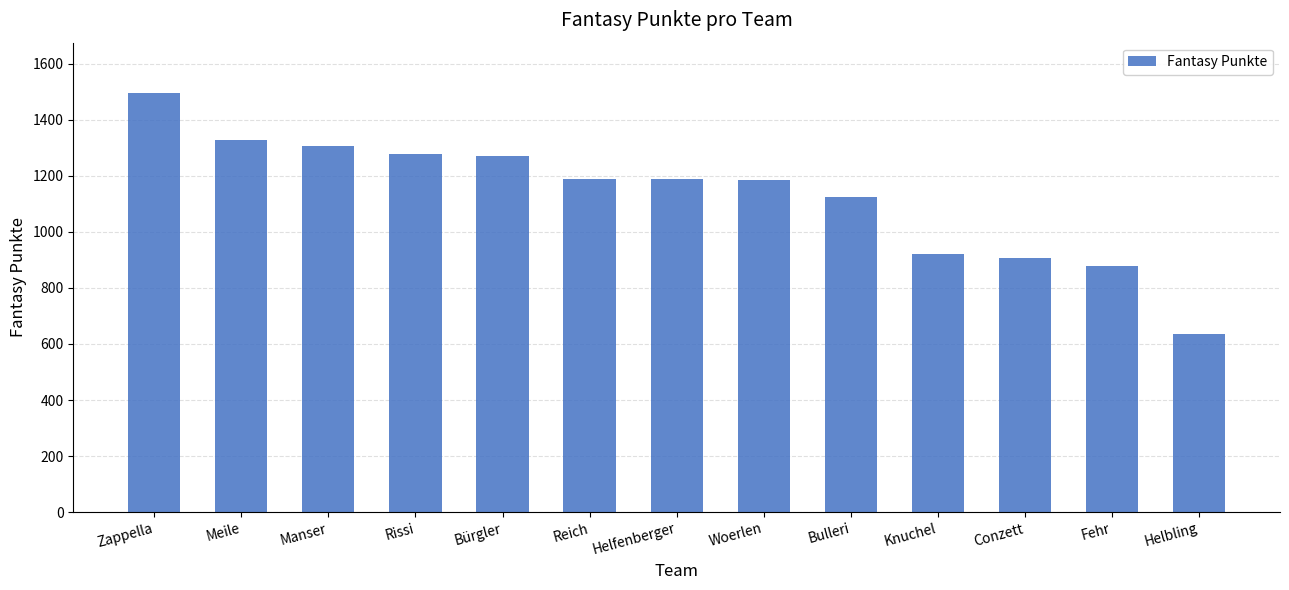

How many distinct data groups are displayed?

1